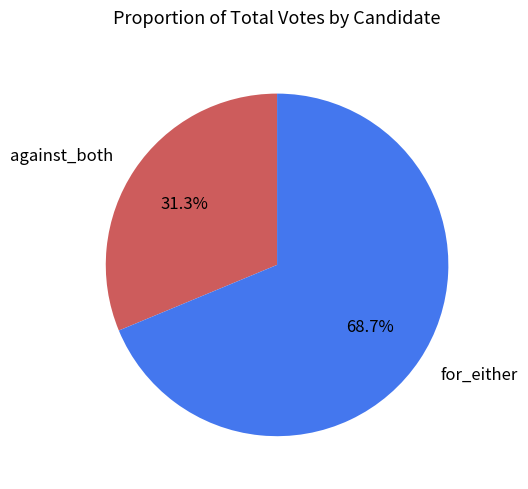

What percentage do for_either and against_both together represent?

100.0%